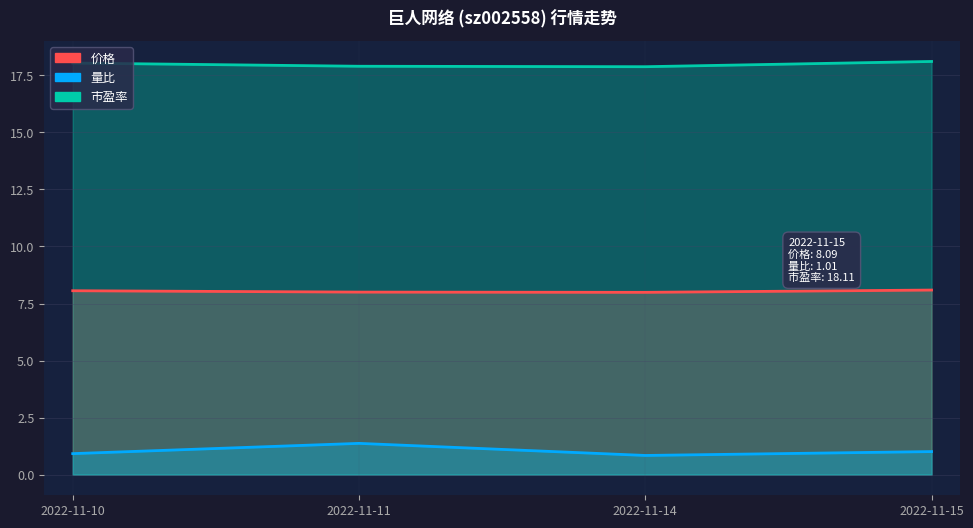

What is the value of the 价格 point at the 2nd from the left?

8.0